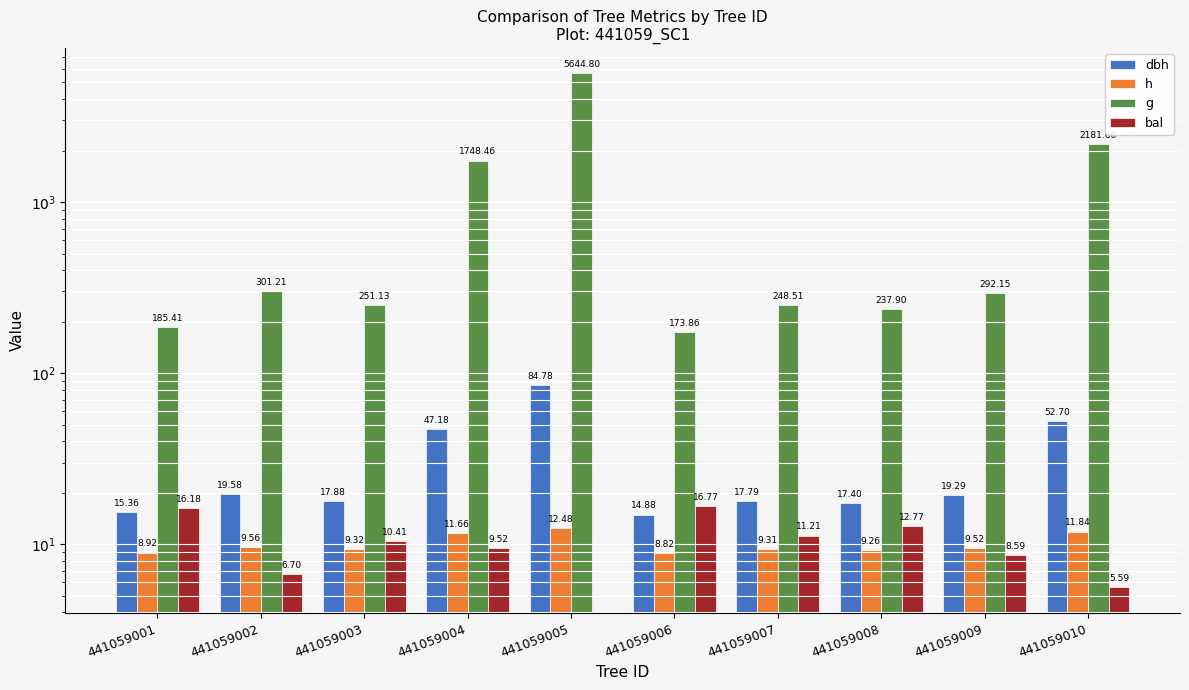

The dbh series shows 17.4 at 441059008. True or false?

True